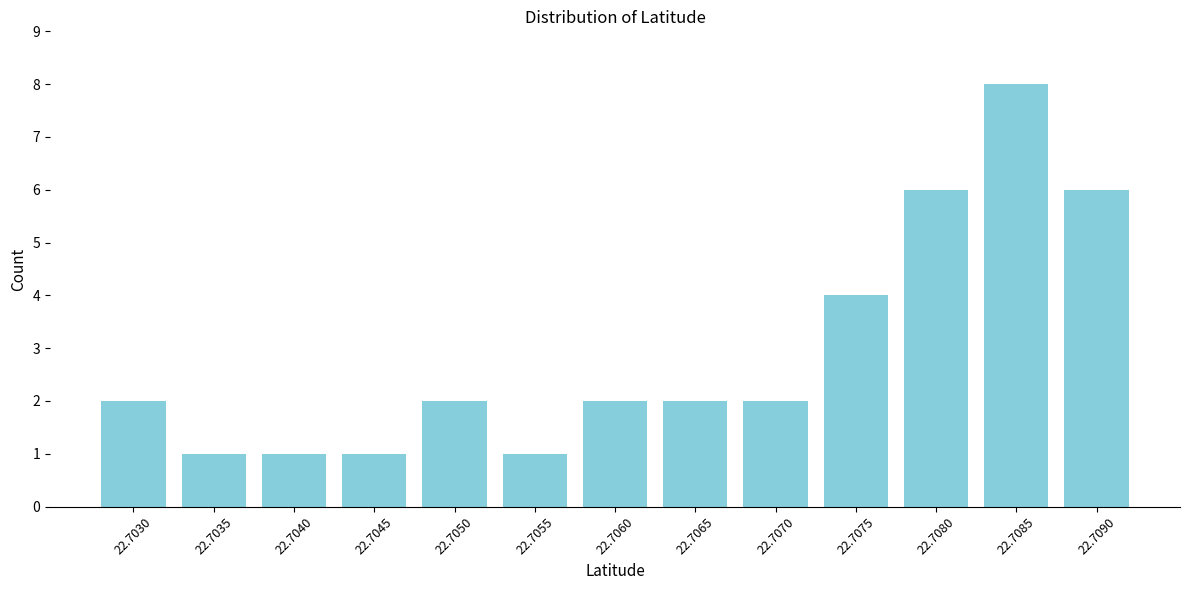

Reading left to right, list all the values displayed in this chart.

2	1	1	1	2	1	2	2	2	4	6	8	6